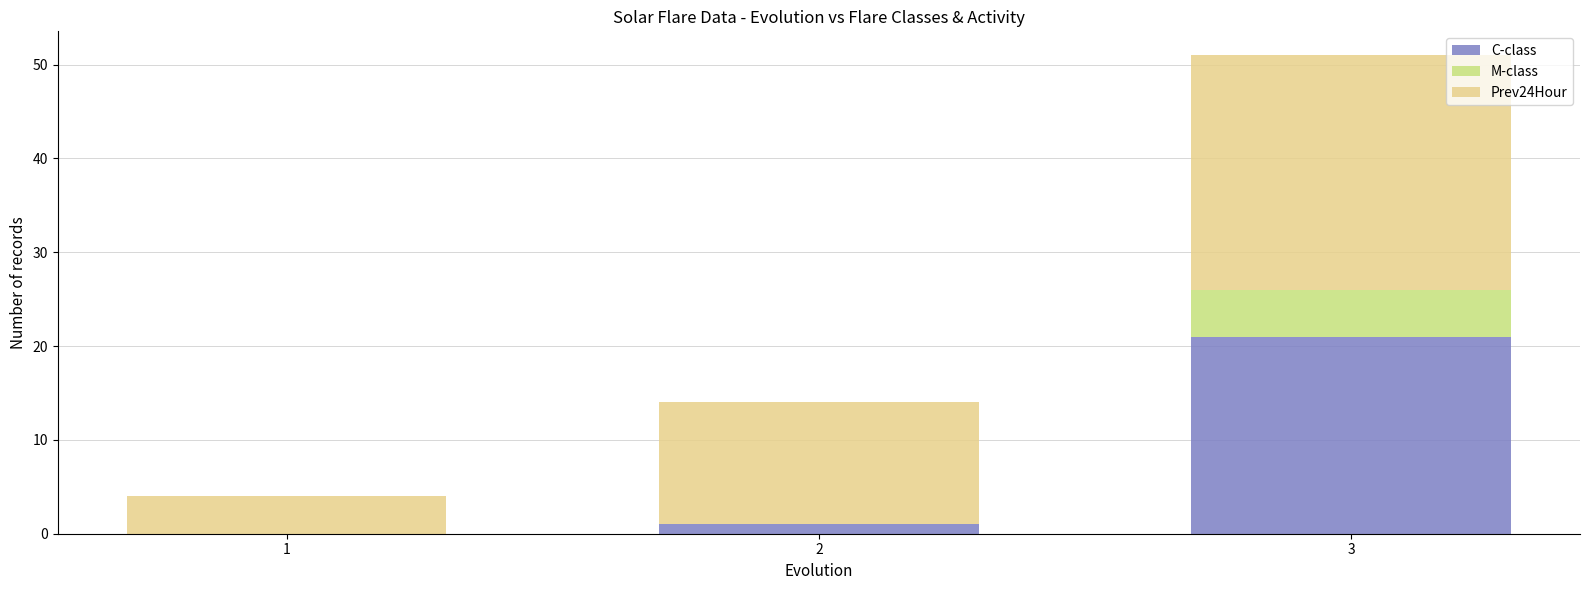

At which category is the sum across all series the highest?

3